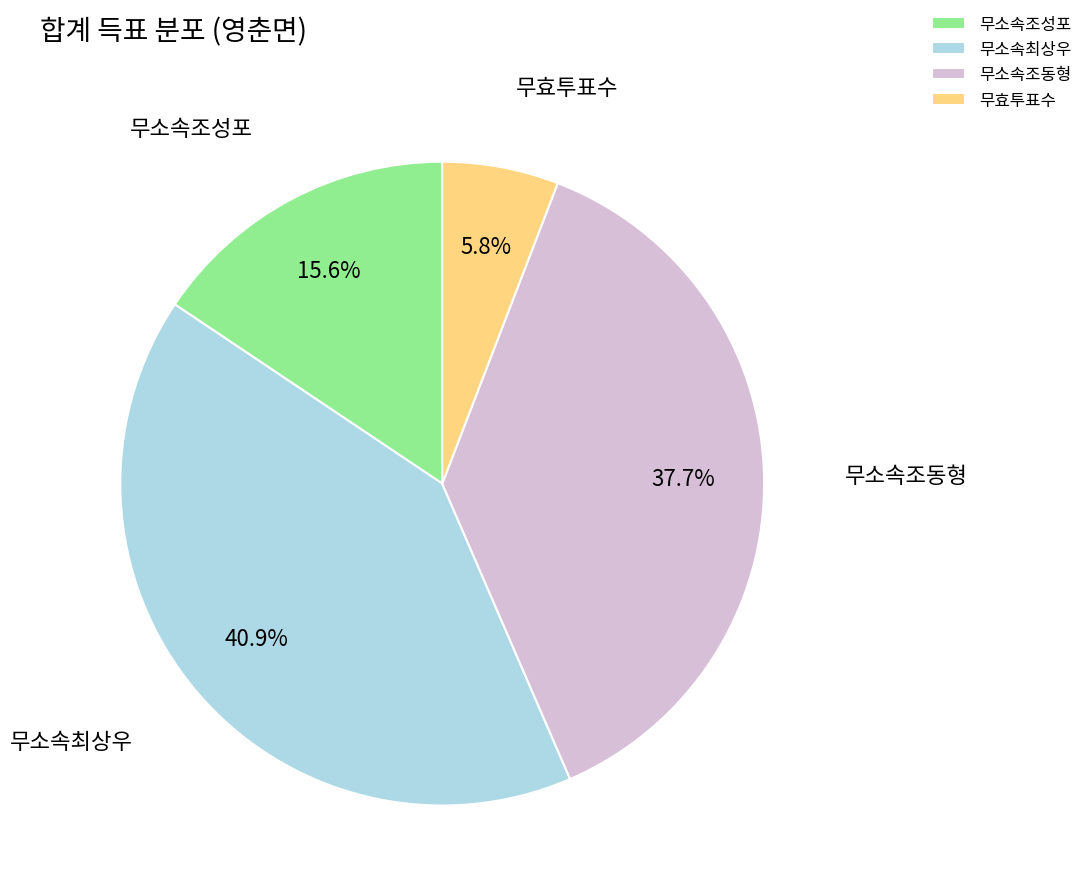

To the nearest percent, what is the difference between the largest and smallest slice percentages?

35%